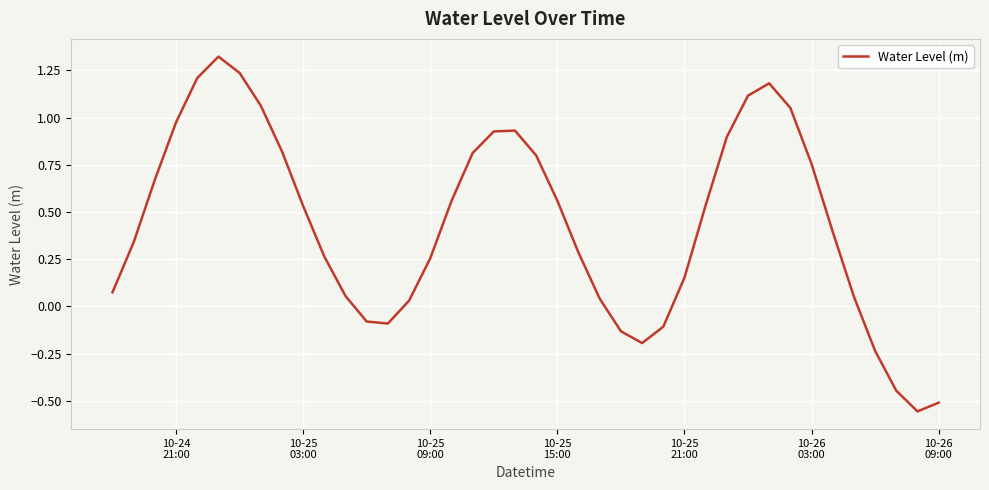

How many interior local valleys (lower than both neighbors) does the data have?

3